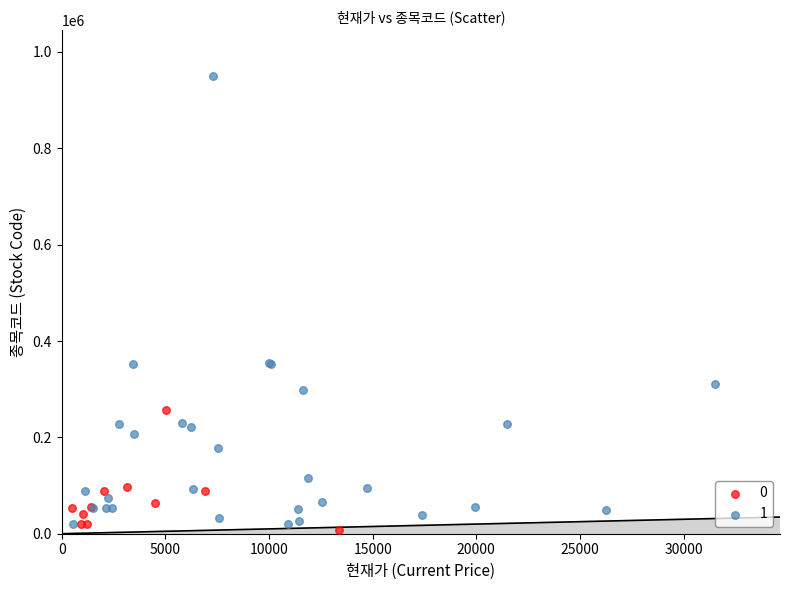

What are all the series names shown in the legend?

0, 1